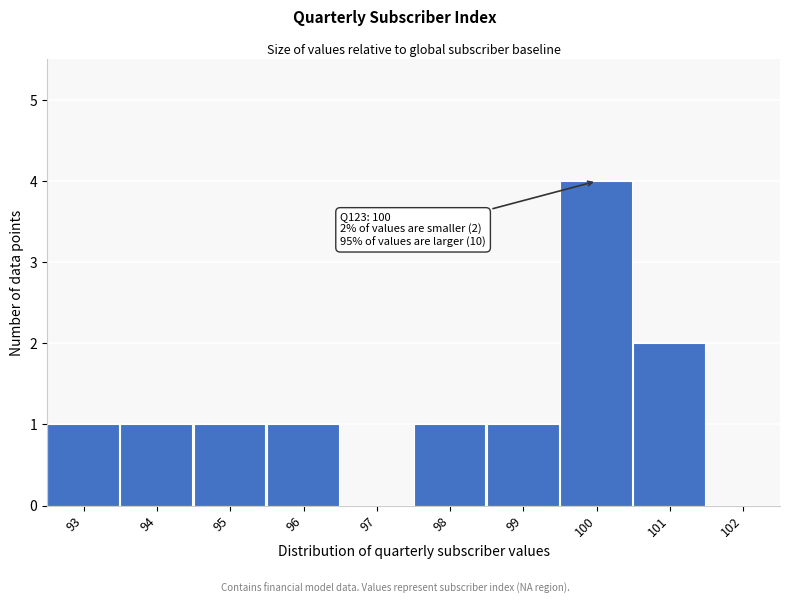

Over which range of the x-axis is the bar tallest?

99.5 to 100.5